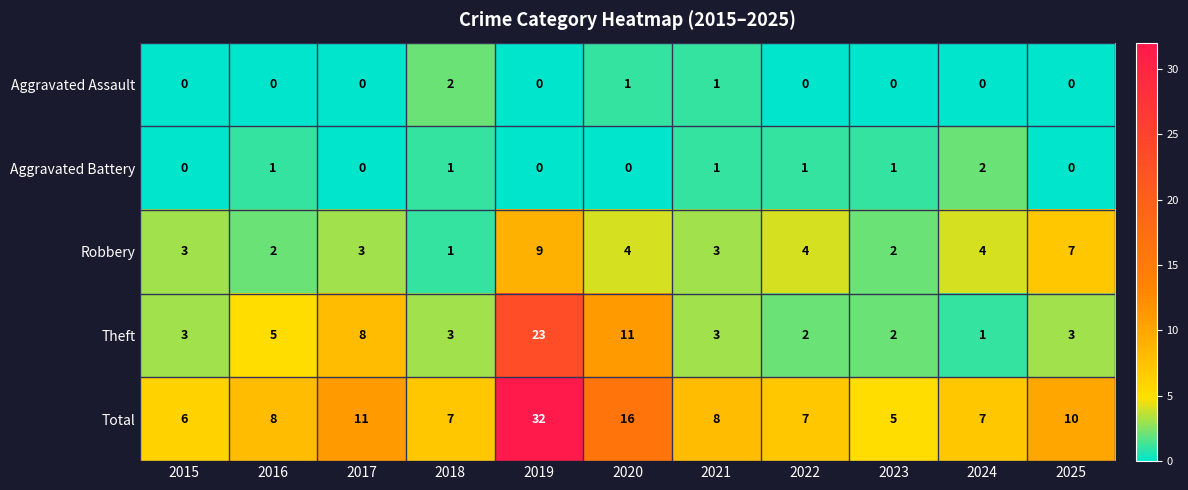

Count the number of categories in the chart.

11